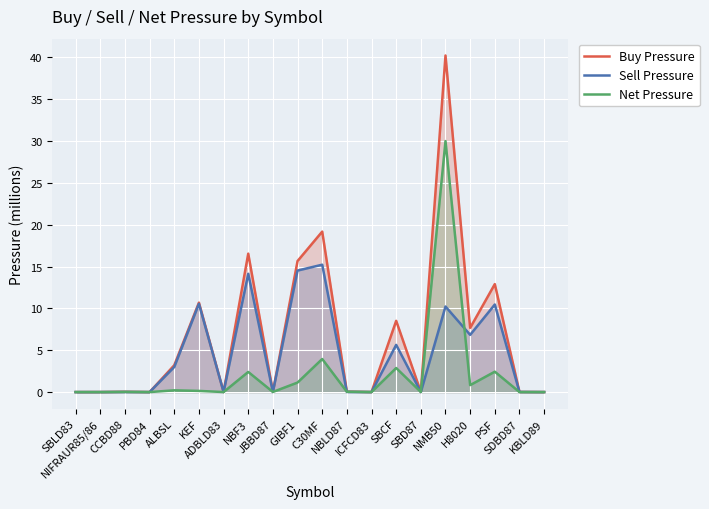

Between CCBD88 and NMB50, which series saw the biggest shift?

Buy Pressure